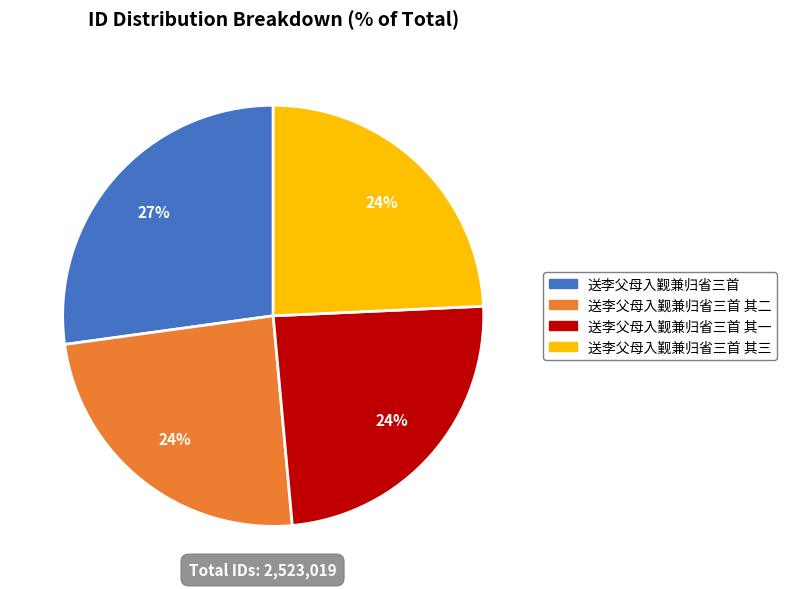

To the nearest percent, what is the difference between the largest and smallest slice percentages?

3%